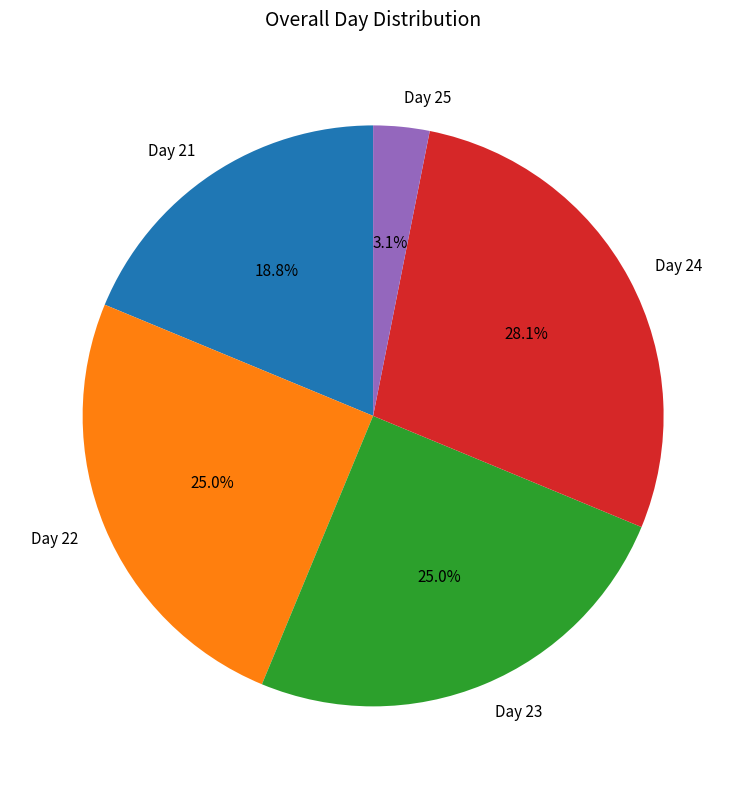

Which category has the biggest portion of the pie?

Day 24